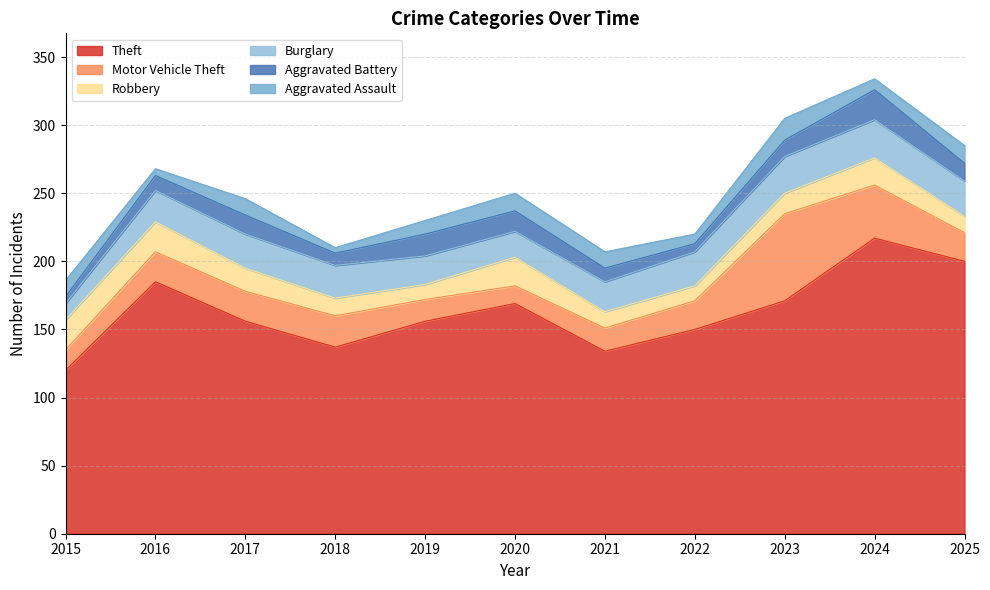

How many series are shown in this chart?

6